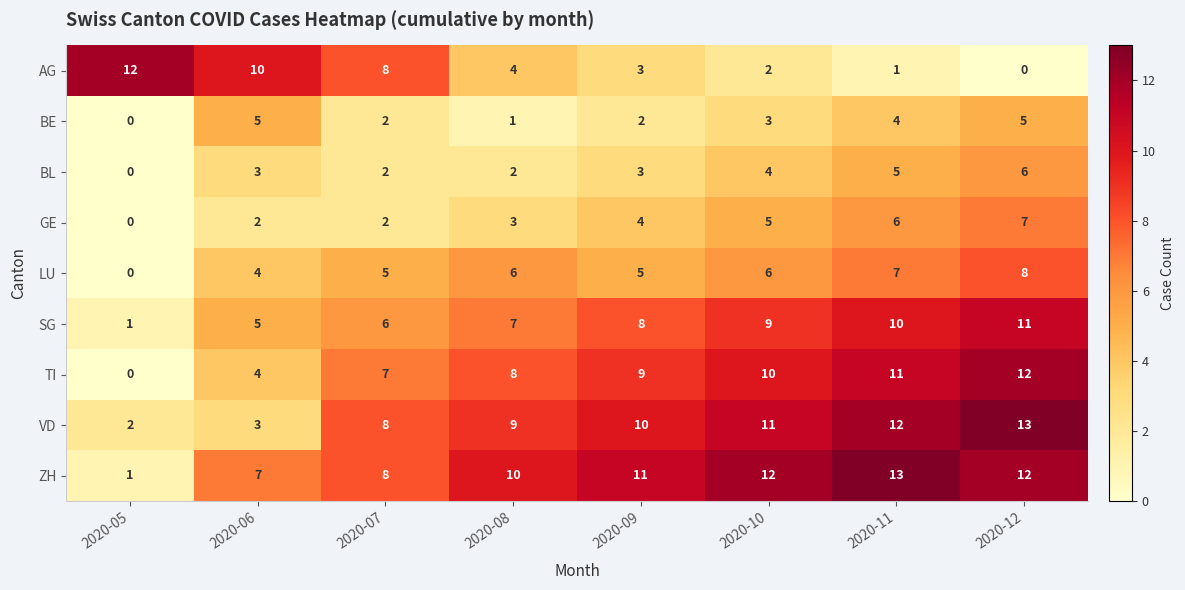

The value of SG at 2020-07 is 6. True or false?

True